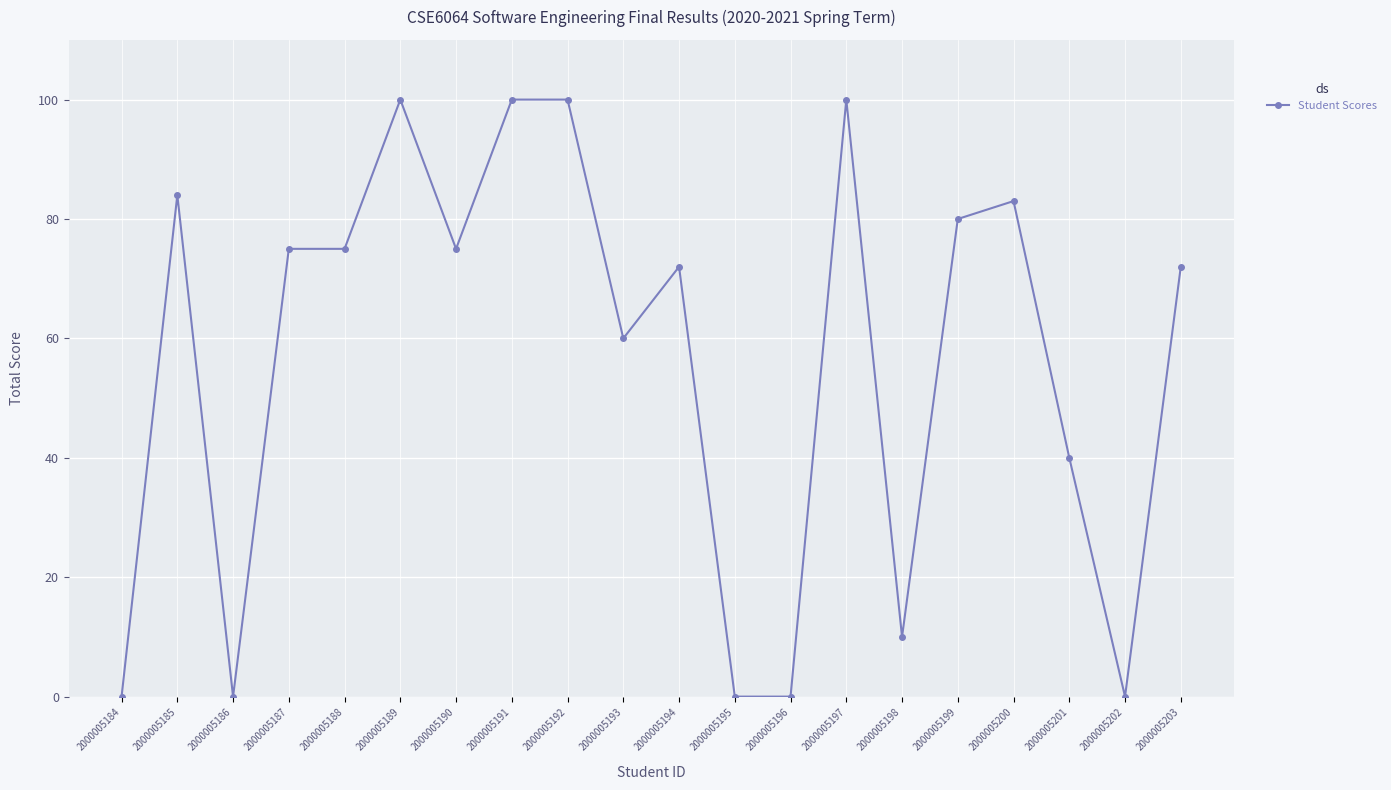

How many distinct data groups are displayed?

1